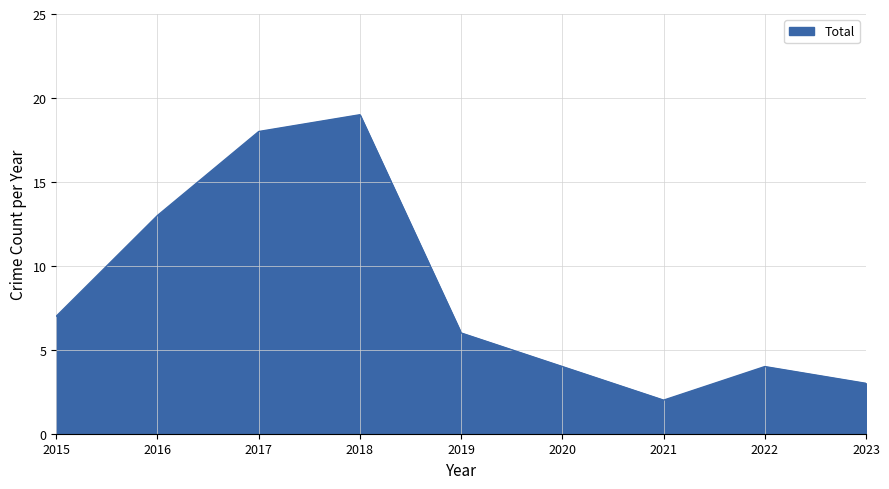

Reading right to left, transcribe all the data shown in this chart.

3	4	2	4	6	19	18	13	7